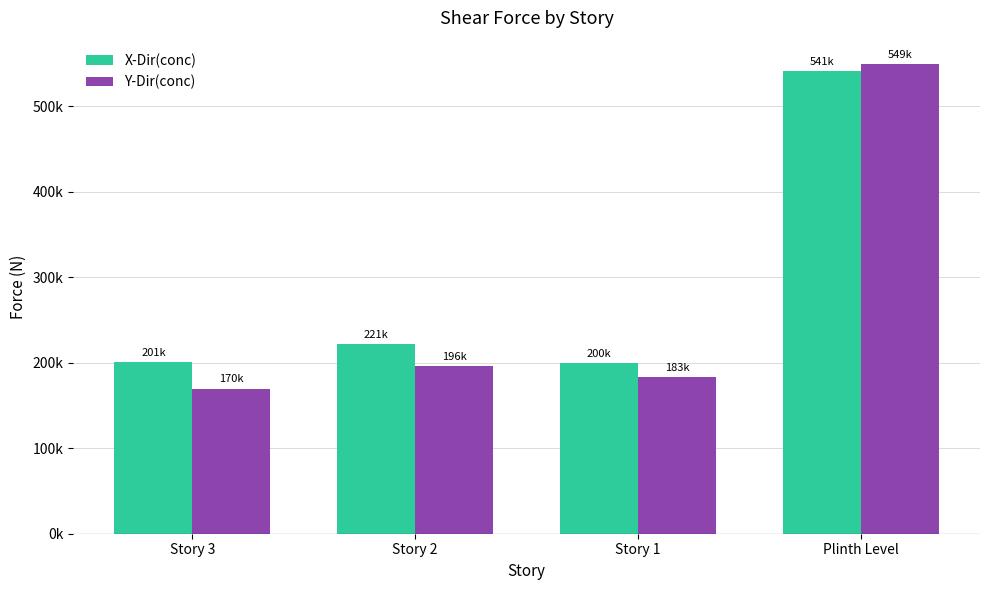

What are all the series names shown in the legend?

X-Dir(conc), Y-Dir(conc)